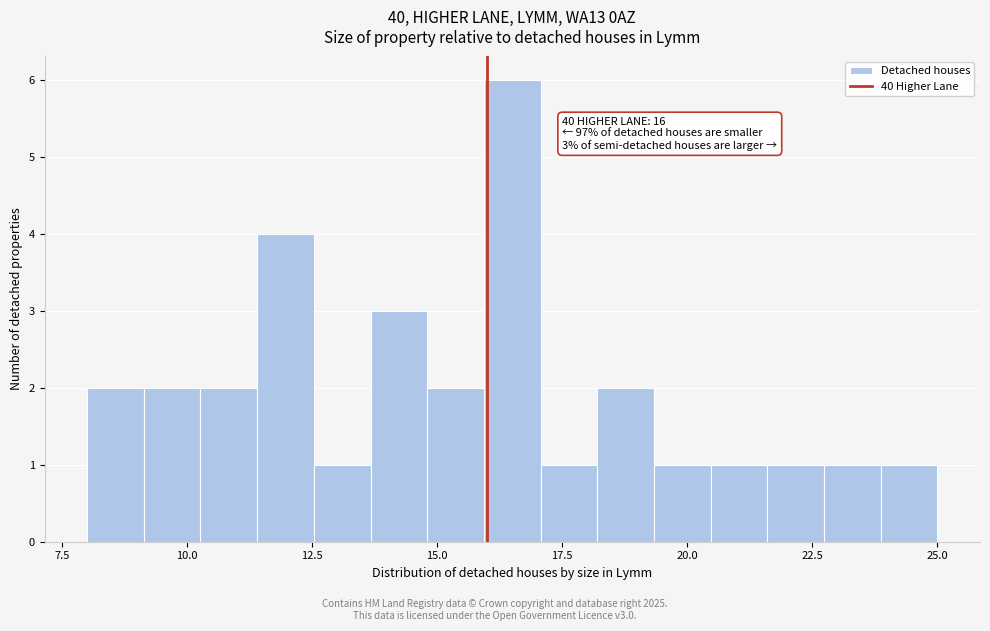

Read against the x-axis, roughly where is the centre of the tallest bar?

16.5